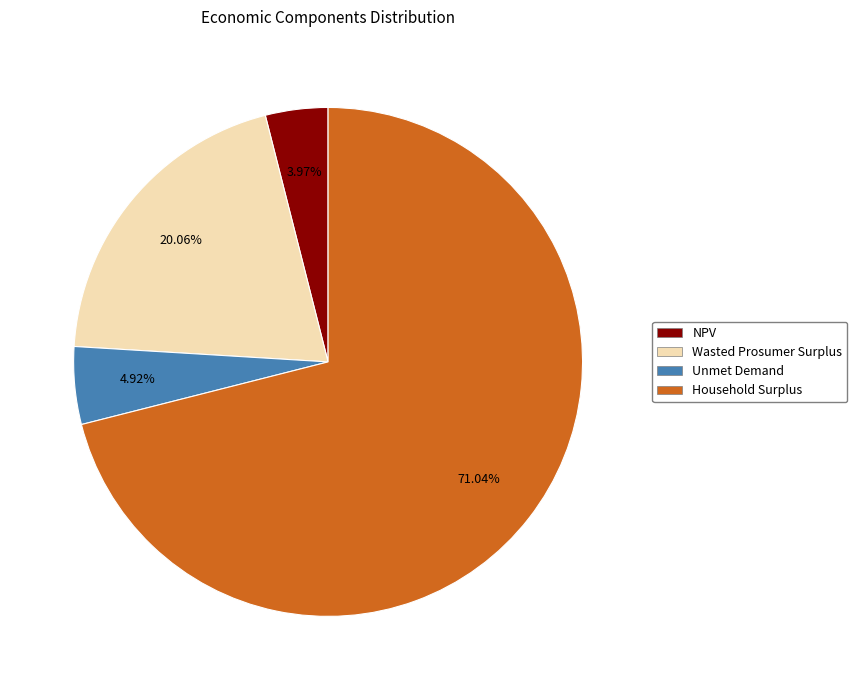

To the nearest percent, what portion does Wasted Prosumer Surplus represent?

20%